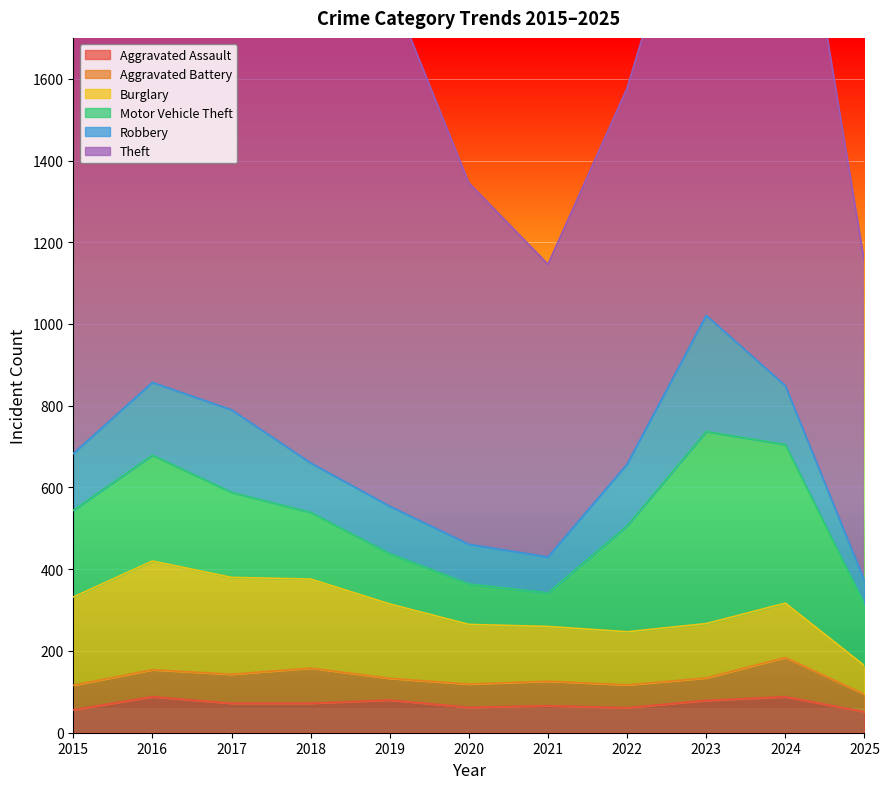

Is it true that Robbery equals 65 at 2019?

False